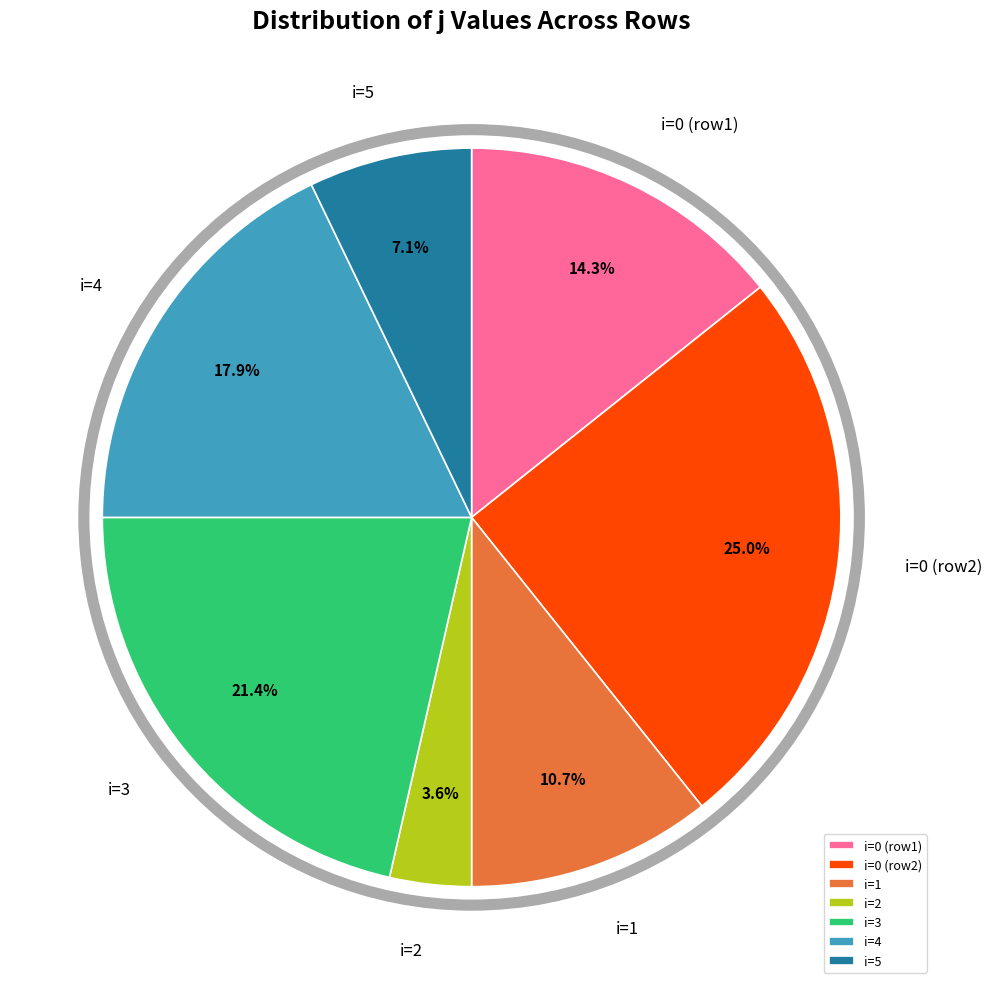

What is the largest slice in the pie chart?

i=0 (row2)